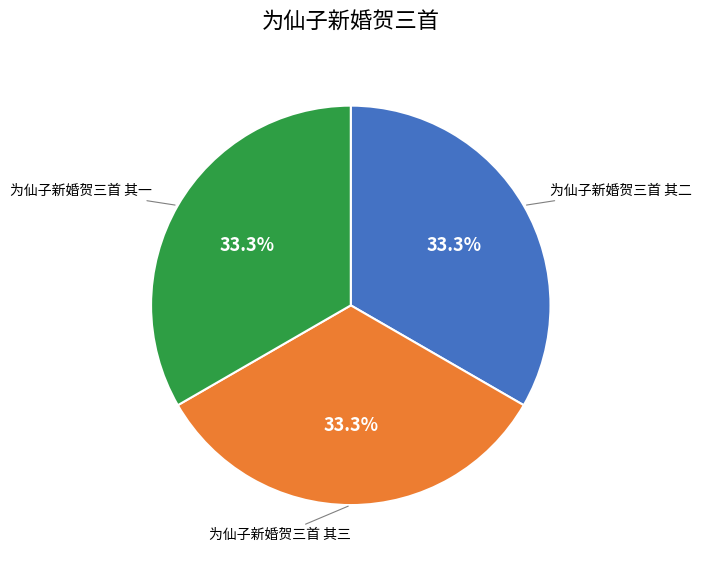

What percentage is the 为仙子新婚贺三首 其三 slice, to the nearest percent?

33%